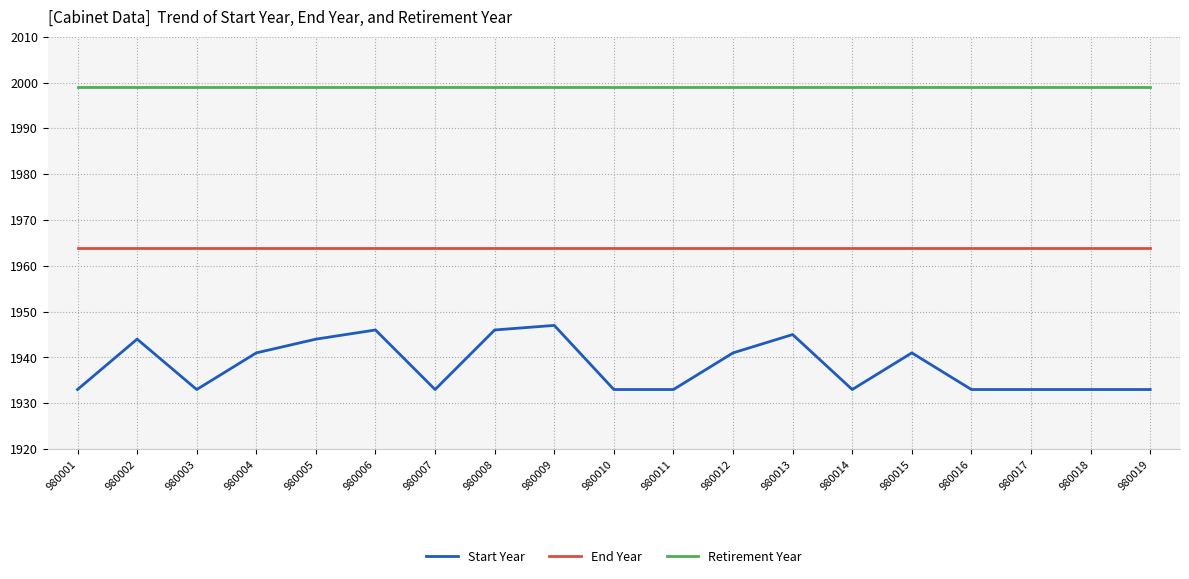

What is the sum of all End Year values?

37316